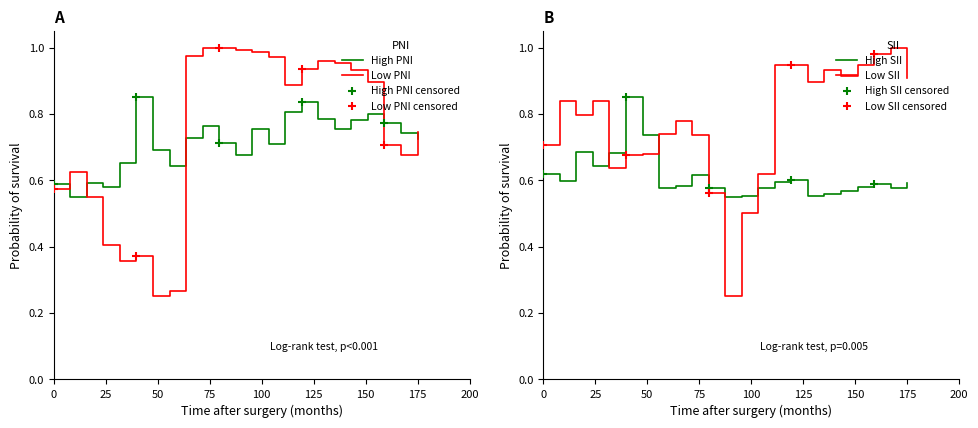

Which series ends up on top after the final intersection of High SII and Low SII?

Low SII